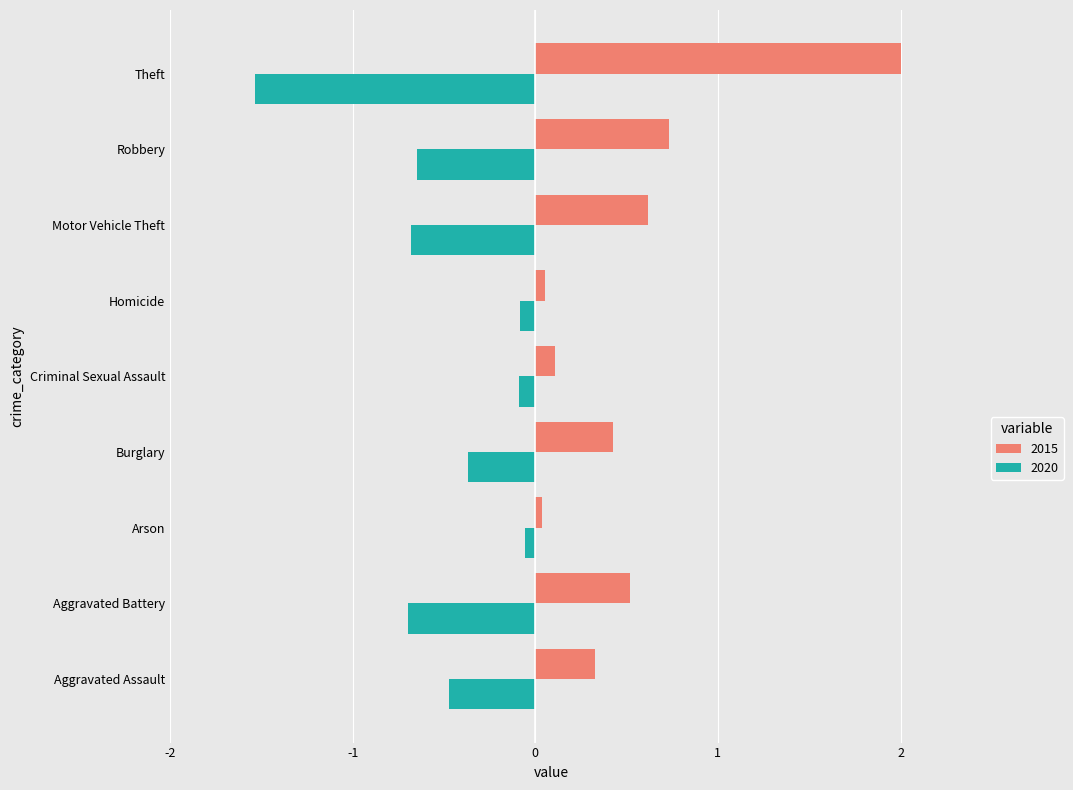

The value of 2015 at Aggravated Battery is 0.5. True or false?

True